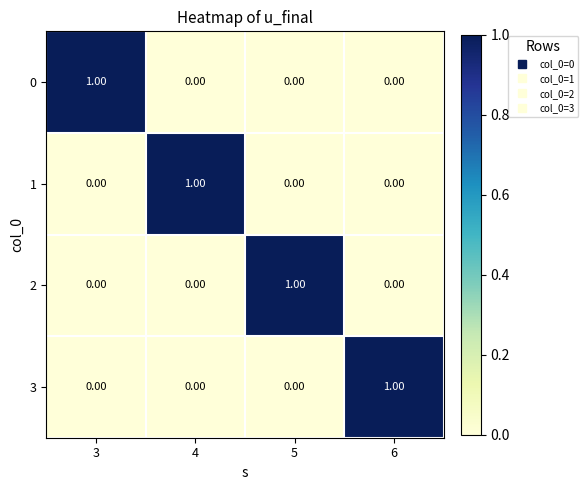

How many positive values does the 3 series have?

1